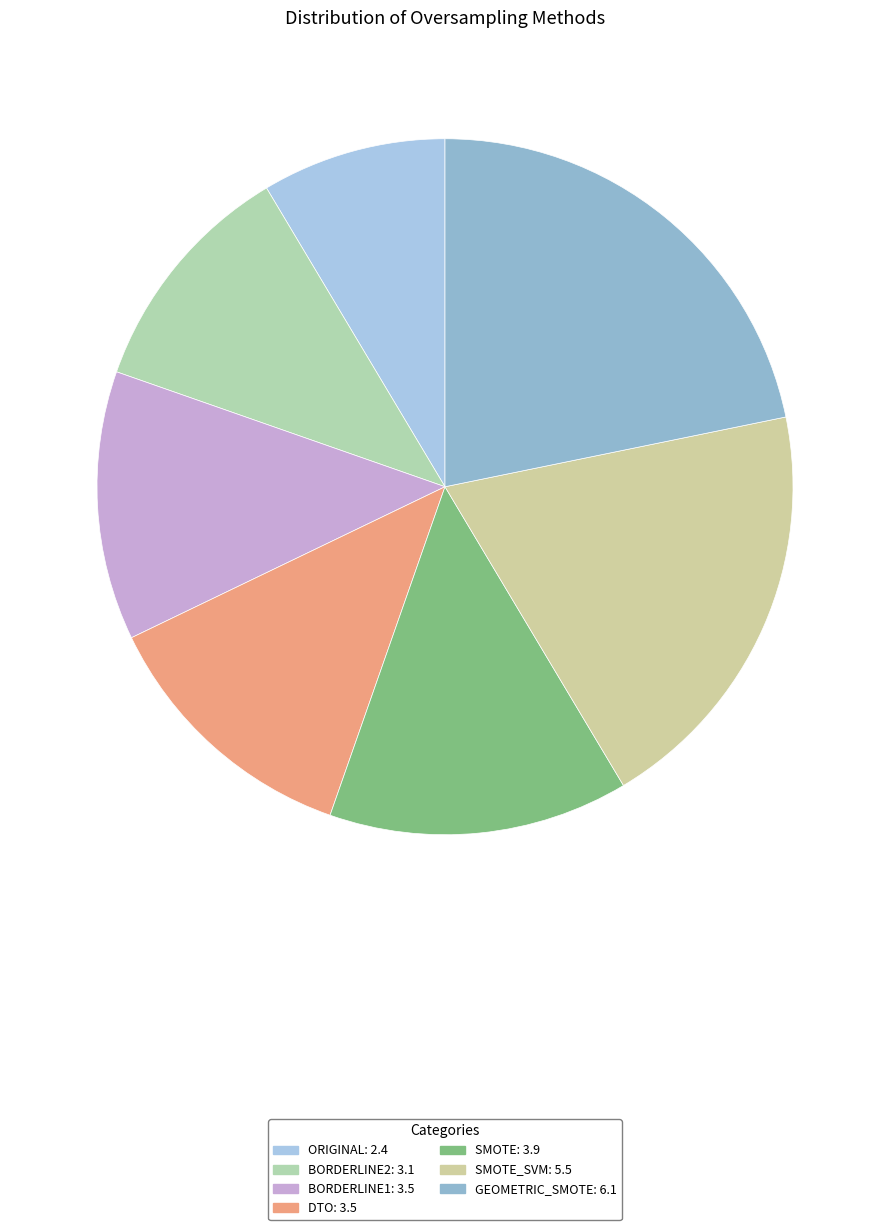

Is there any slice that represents more than half of the pie?

No